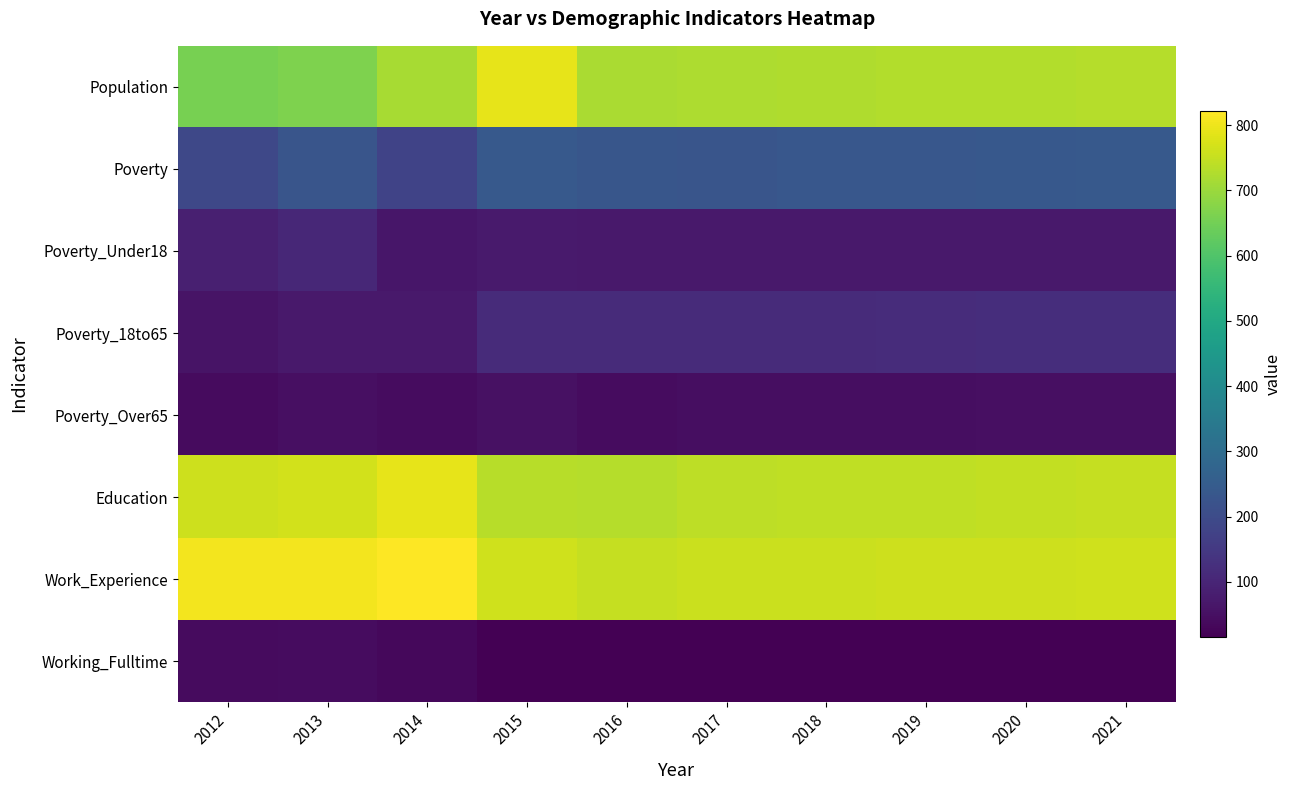

At 2015, list the series in order from smallest to largest.

Working_Fulltime, Poverty_Over65, Poverty_Under18, Poverty_18to65, Poverty, Education, Work_Experience, Population